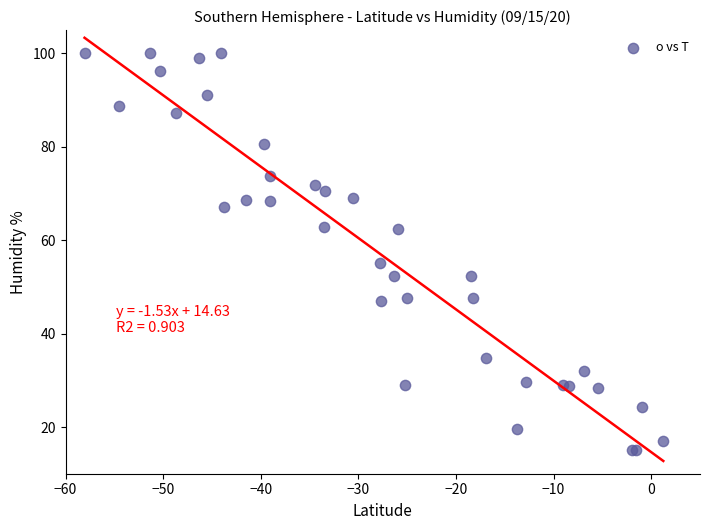

What Y value in the scatter plot is closest to 57?

55.2